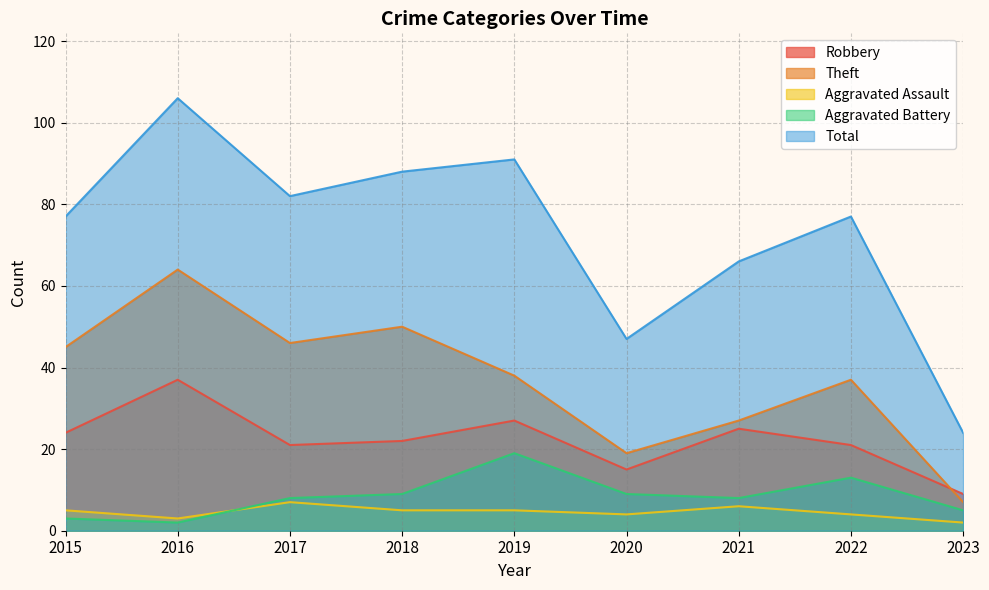

What are all the series names shown in the legend?

Robbery, Theft, Aggravated Assault, Aggravated Battery, Total